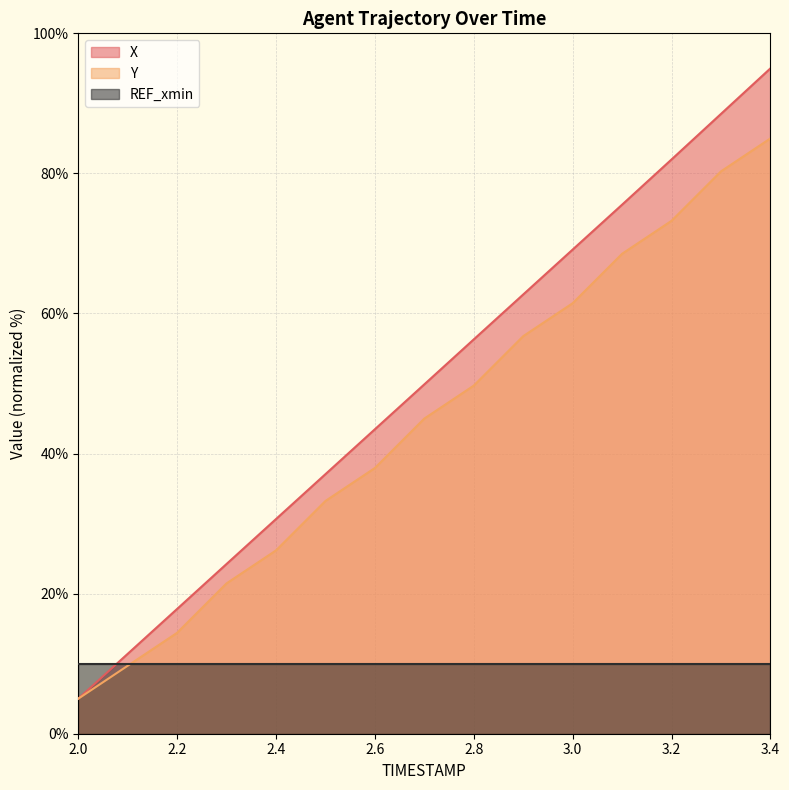

At which label does X reach its minimum?

2.0